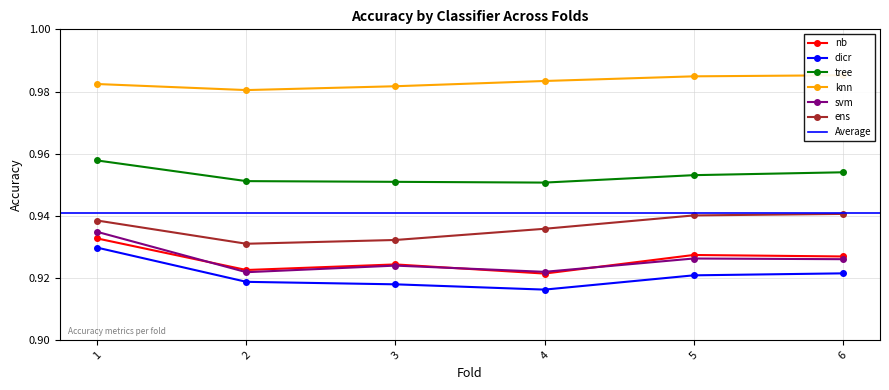

How many data points does each series have?

6